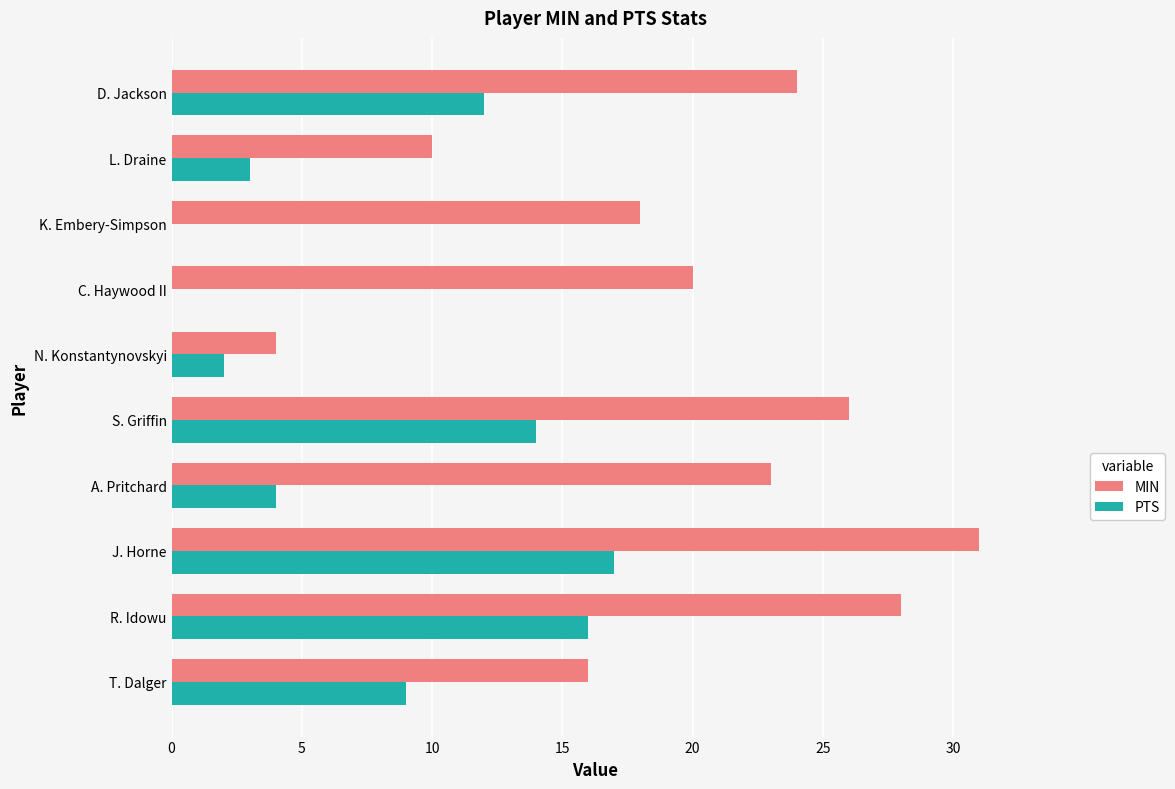

Which category has the highest value in the MIN series?

J. Horne